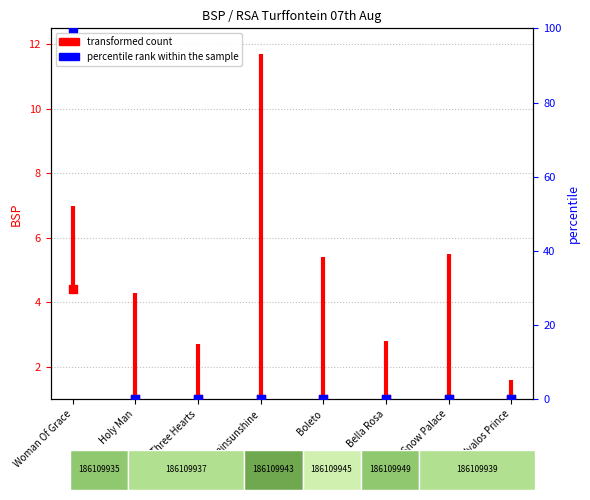

At how many categories does at least one series exceed 95?

1